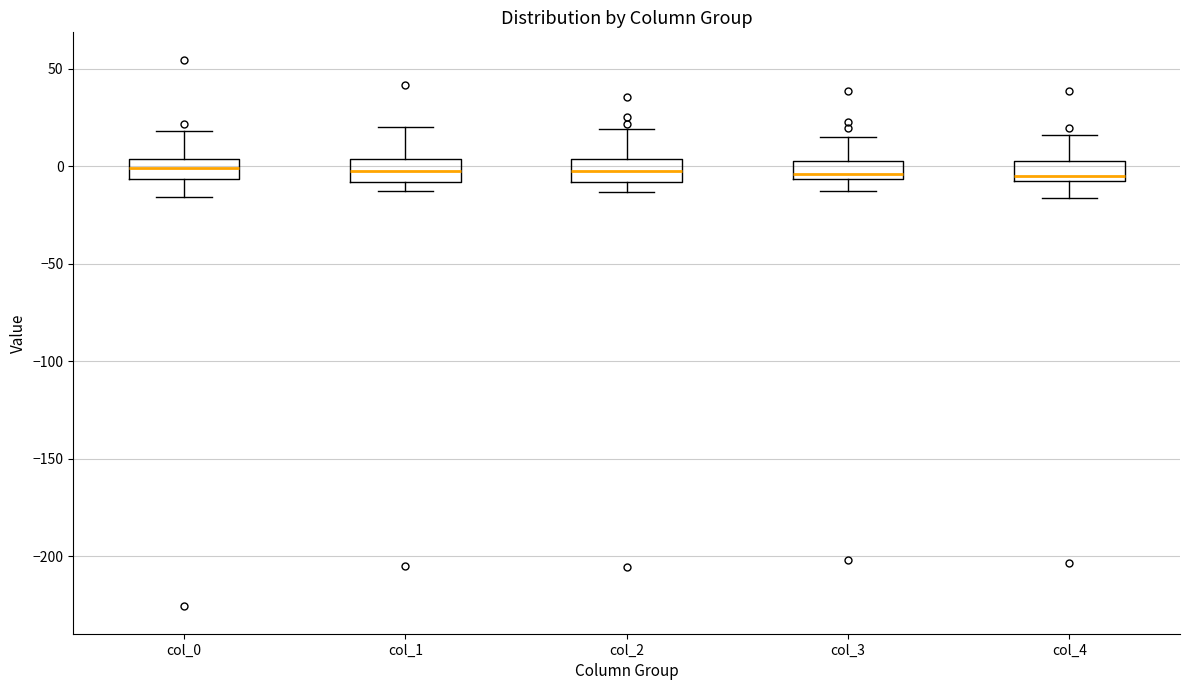

Reading left to right, read every box against the y-axis: the position of its median line, the range the box covers, and the ends of its whiskers. The values are not printed on the chart, so give them approximately, as read against the axis.

col_0: median 0, box -5 to 5, whiskers -15 to 20
col_1: median 0, box -10 to 5, whiskers -15 to 20
col_2: median 0, box -10 to 5, whiskers -15 to 20
col_3: median -5 (just above the box's lower edge), box -5 to 5, whiskers -15 to 15
col_4: median -5, box -10 to 5, whiskers -15 to 15